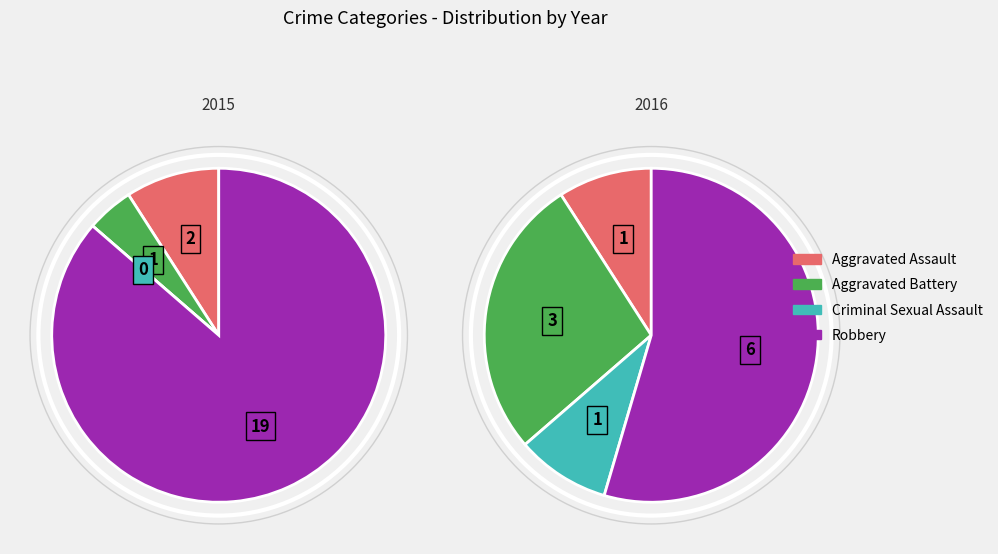

Which slice represents more than half of the pie?

Robbery